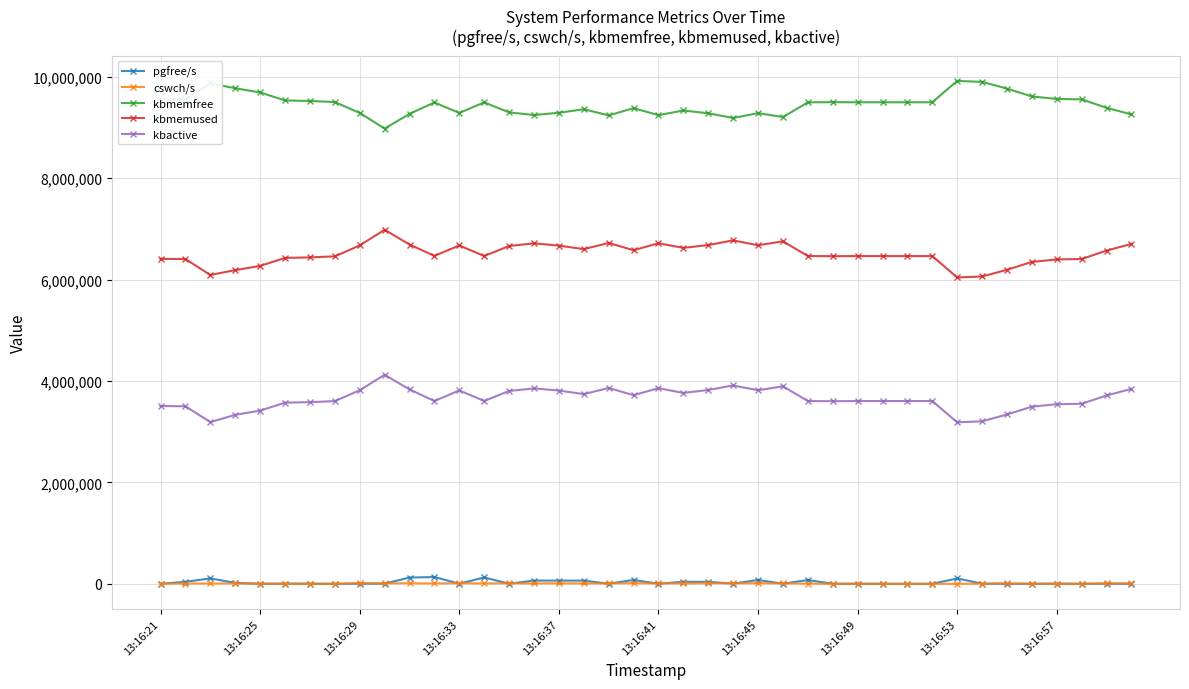

What is the highest value of the kbactive series?

4122108